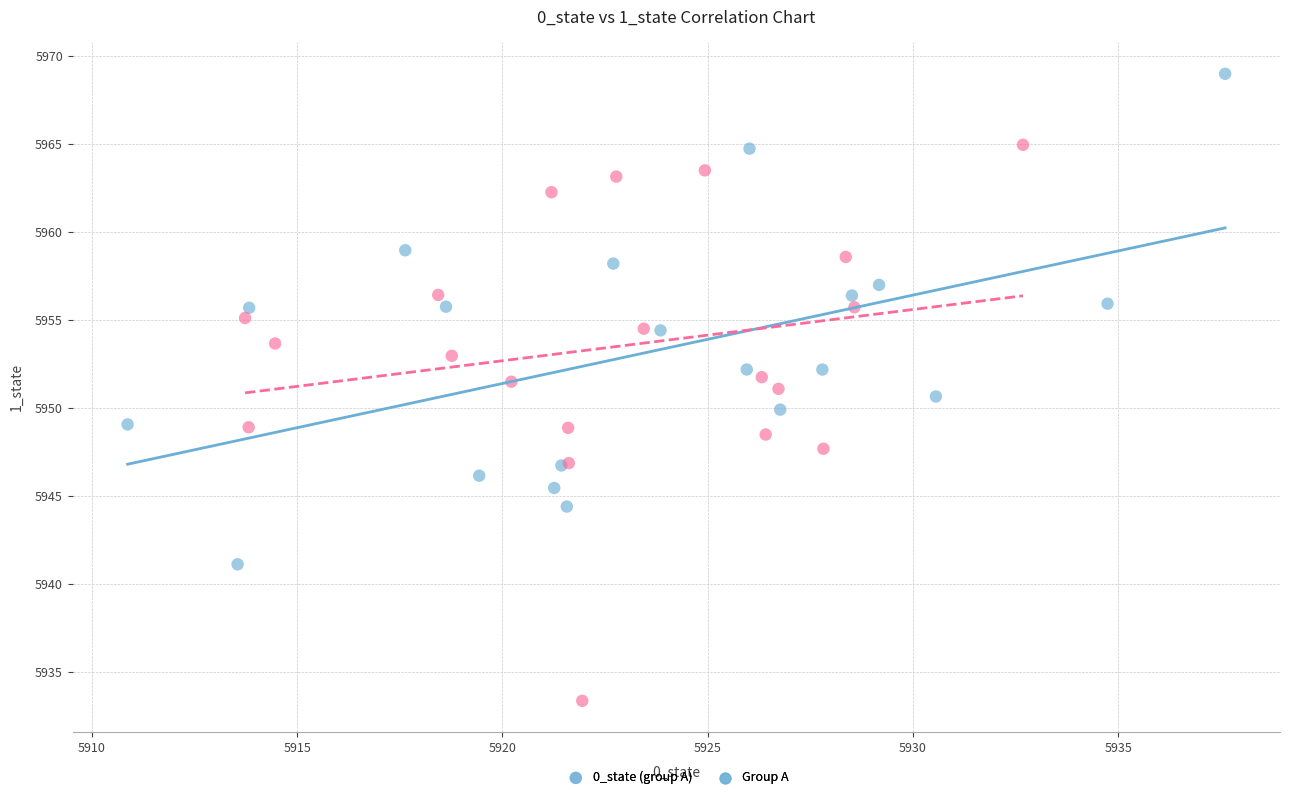

Which series reaches the maximum Y coordinate?

0_state (group A)